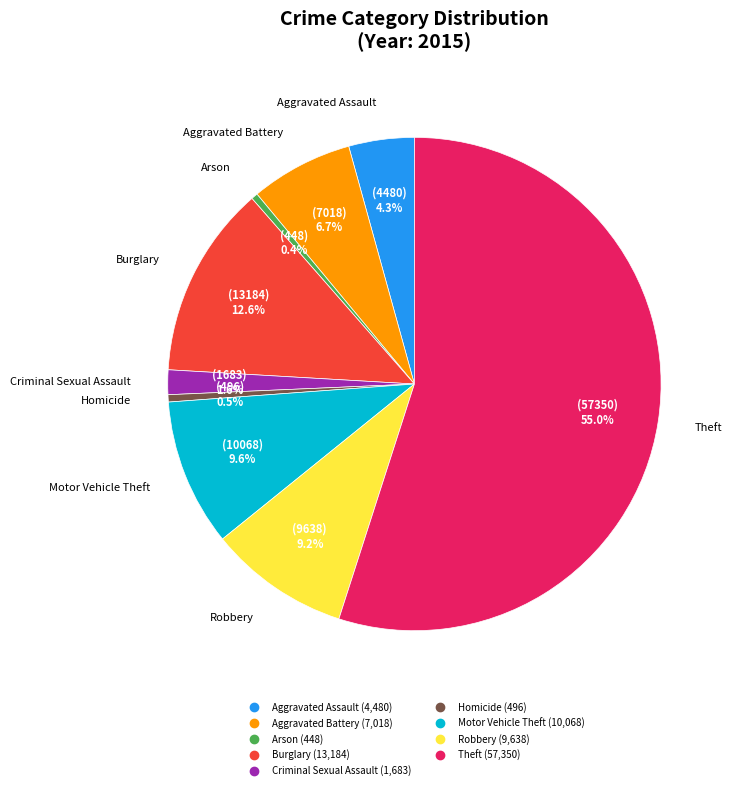

True or false: Aggravated Battery accounts for 7% of the total.

True